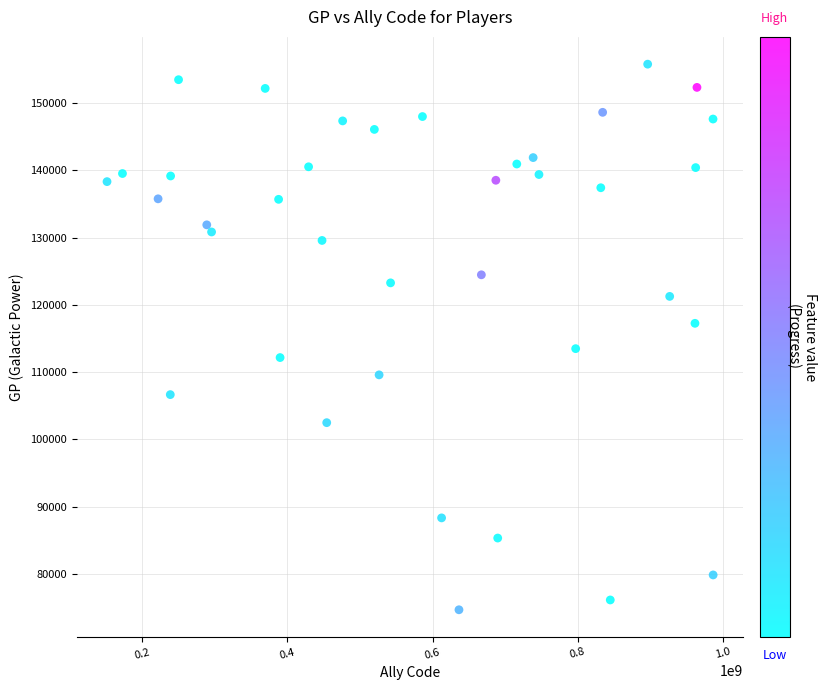

What is the range of Y values (max minus min)?

81068.3